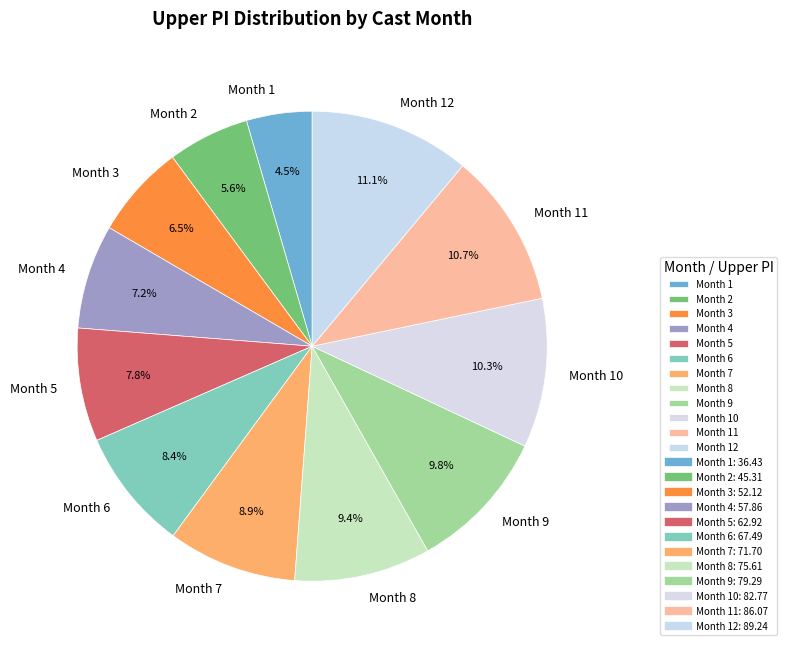

How many slices are in this pie chart?

12